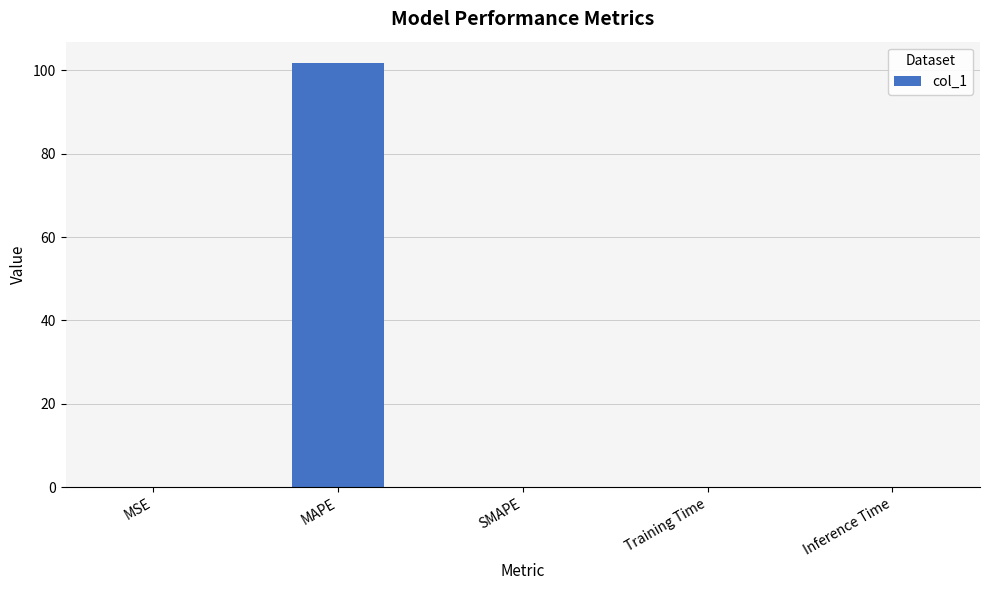

What is the sum of the values at MAPE and SMAPE?

101.8